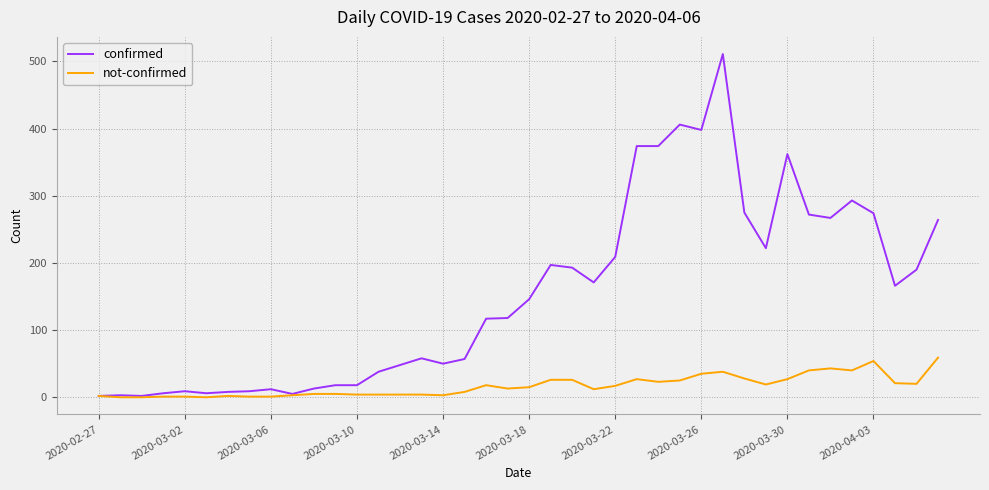

Which series has the largest range (max minus min)?

confirmed